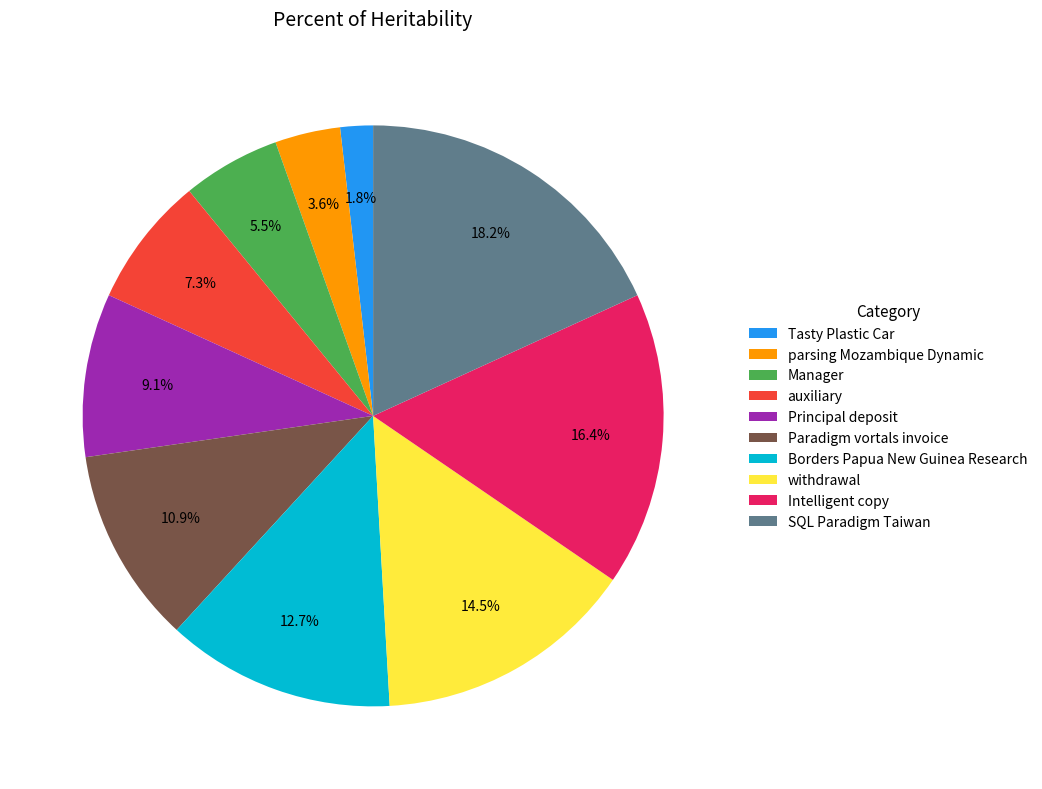

Count the number of slices in the pie.

10